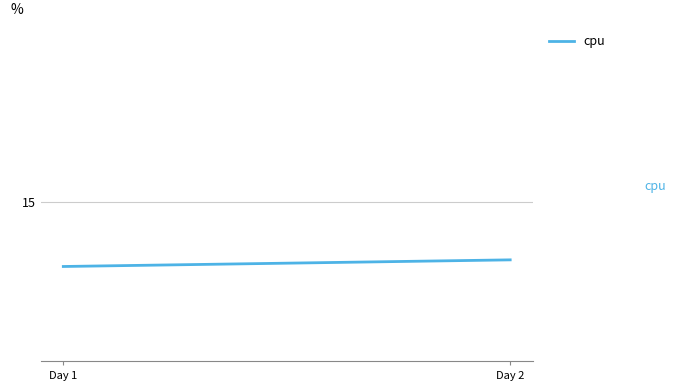

True or false: the data shows 19.7 at Day 1.

False